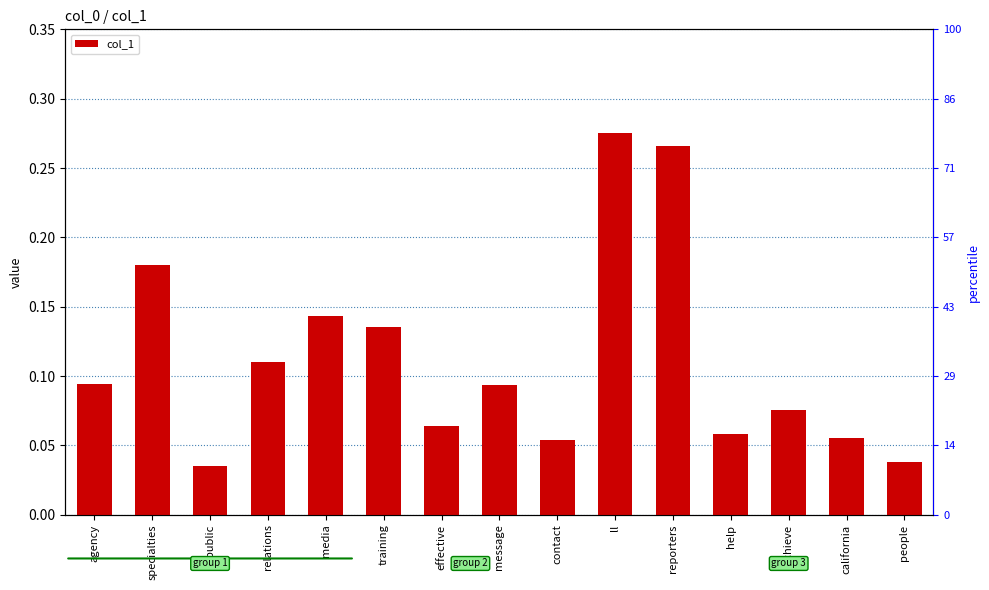

How many bars are there in total?

15